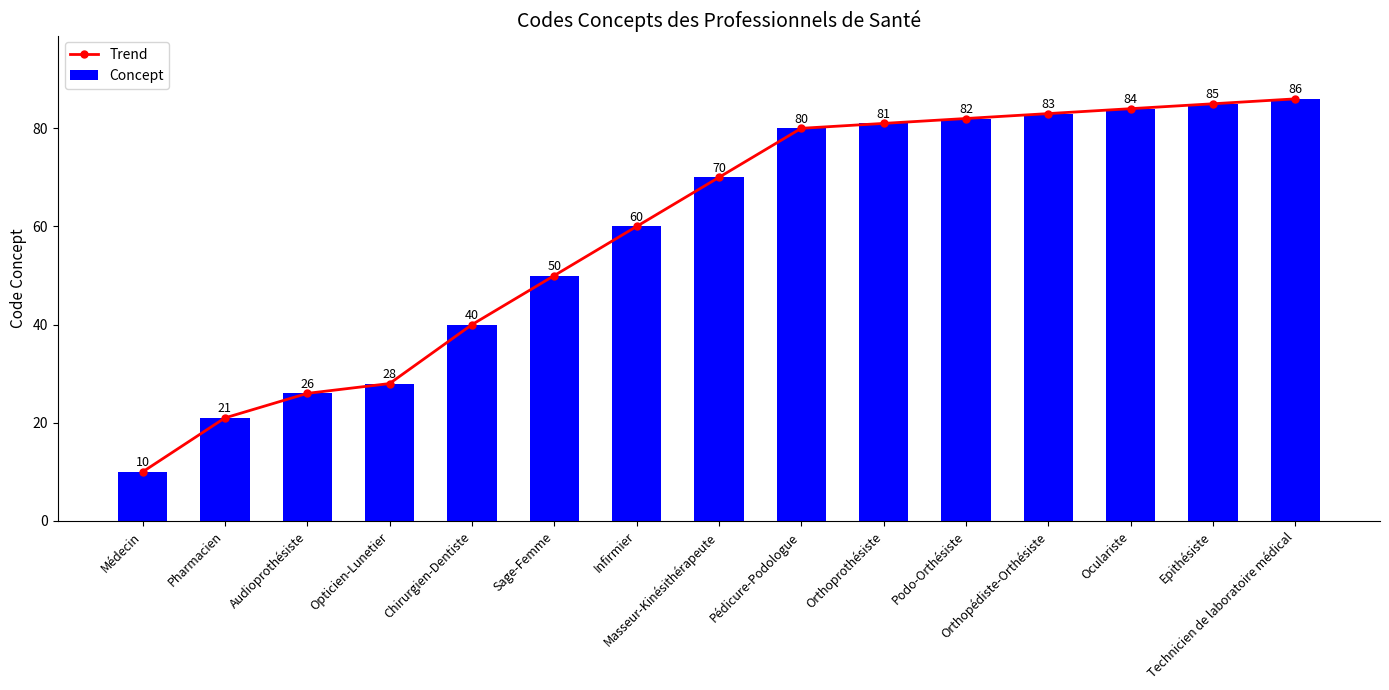

Reading left to right, extract all data points from this chart.

Trend: 10	21	26	28	40	50	60	70	80	81	82	83	84	85	86
Concept: 10	21	26	28	40	50	60	70	80	81	82	83	84	85	86